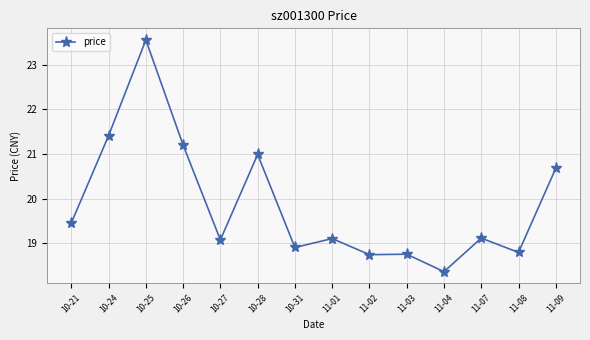

Where is the first local maximum?

10-25